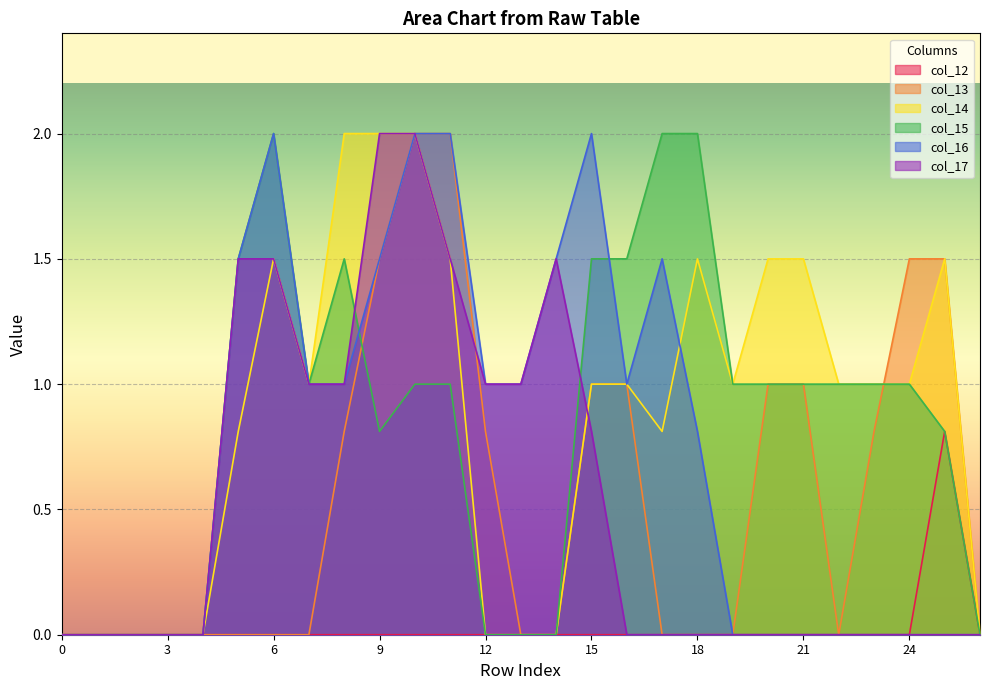

Is it true that col_13 equals 0.4 at 12?

False